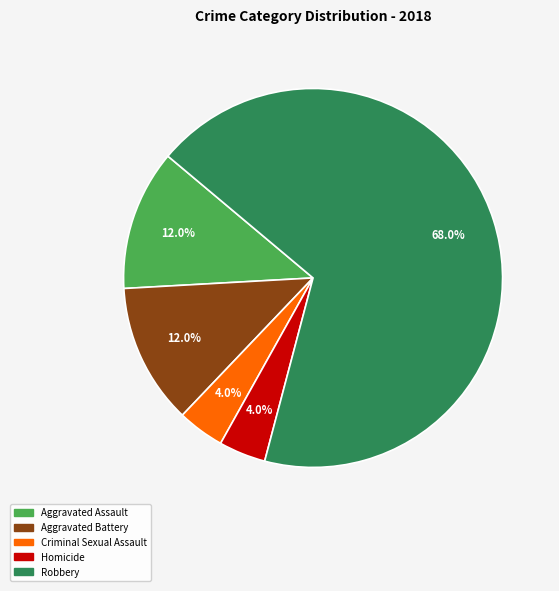

Does Aggravated Battery represent more than half of the total?

No